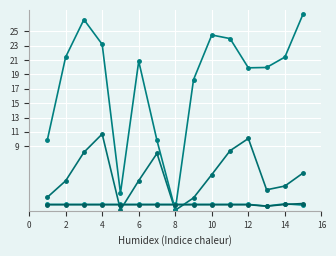

Reading left to right, list all the values displayed in this chart.

Furfural: 1.9	4.2	8.2	10.7	0.1	4.2	8.0	0.1	1.8	5.0	8.4	10.1	2.9	3.5	5.3
Glucose (liquid): 9.9	21.4	26.6	23.2	2.5	20.9	9.8	0.1	18.3	24.5	24.0	19.9	20.0	21.4	27.4
Arabinose (solid): 0.9	0.9	0.9	0.9	0.9	0.9	0.9	0.9	0.9	0.9	0.9	0.9	0.7	1.0	0.8
Galactose (solid): 0.8	0.8	0.8	0.8	0.8	0.8	0.8	0.8	0.8	0.8	0.8	0.8	0.6	0.9	1.0